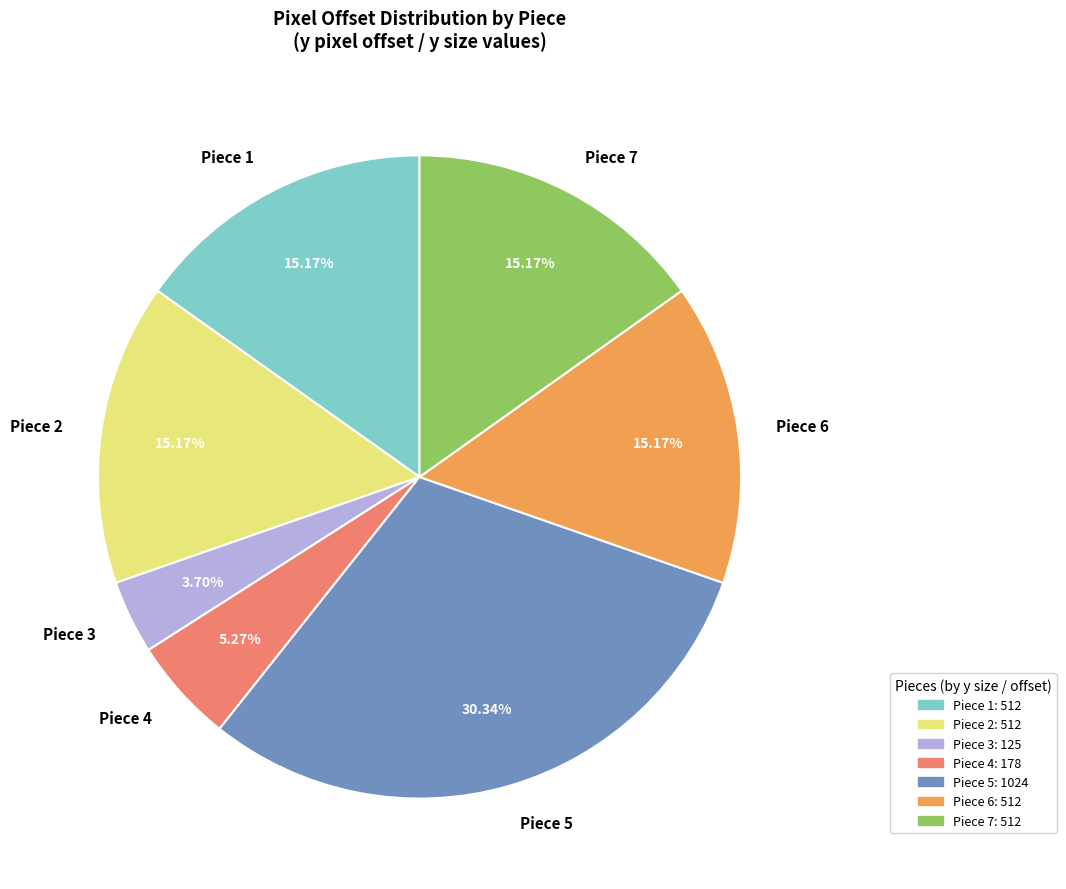

Count the number of slices in the pie.

7